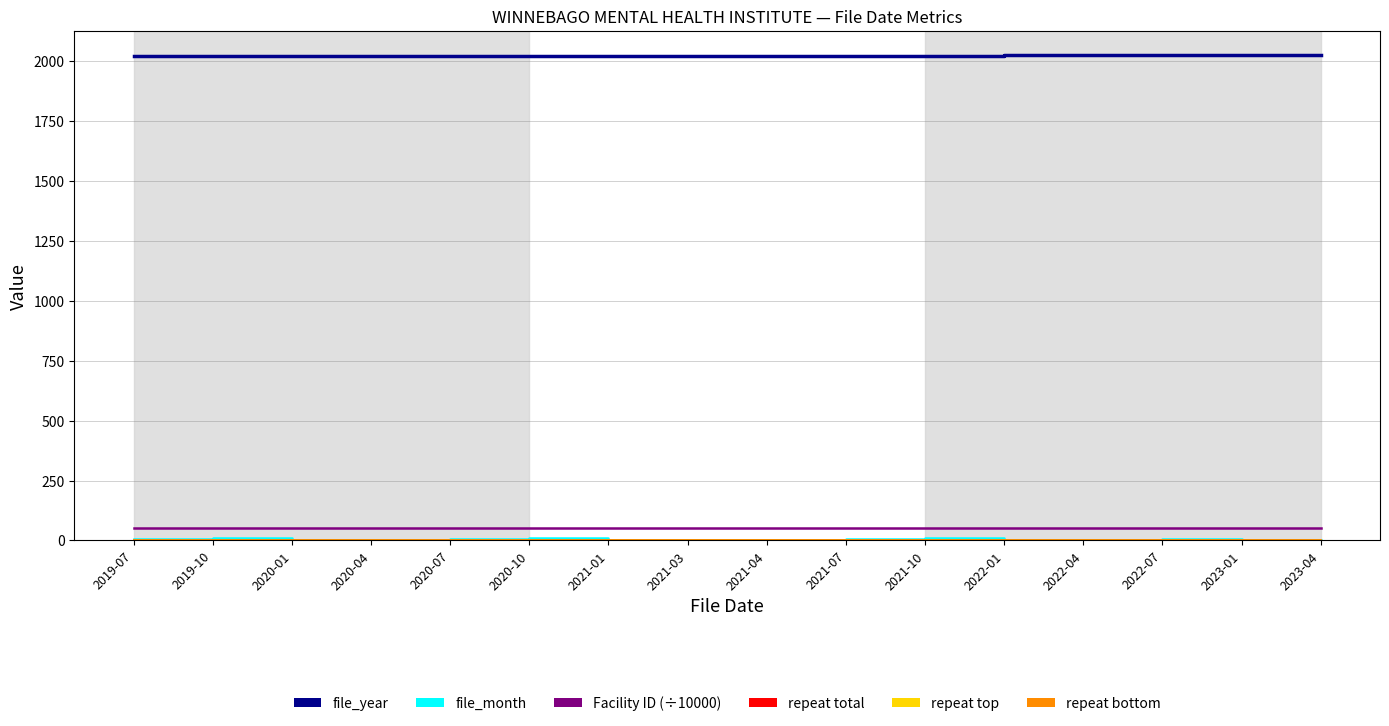

What is the highest value of the Facility ID (÷10000) series?

52.4